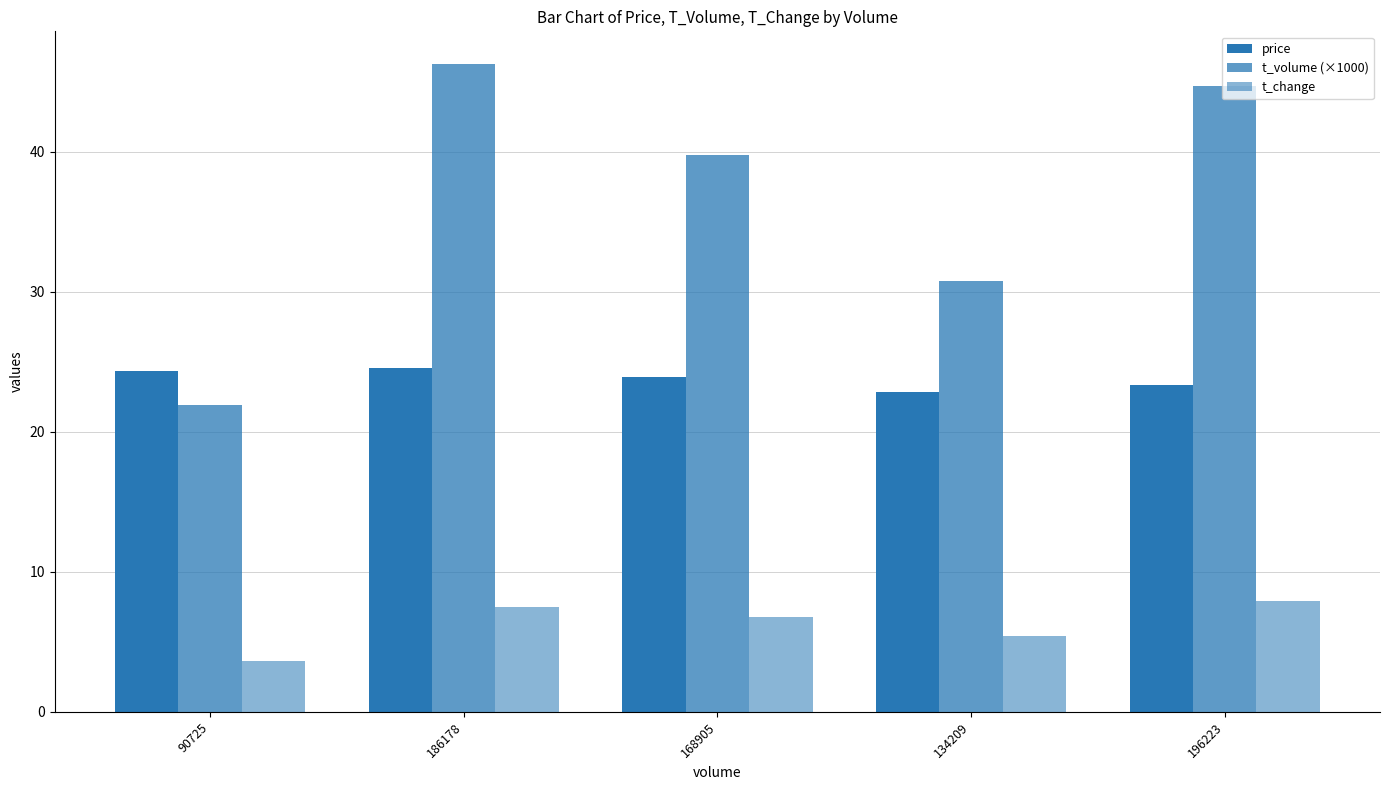

How many data points in t_volume (×1000) are above 39?

3